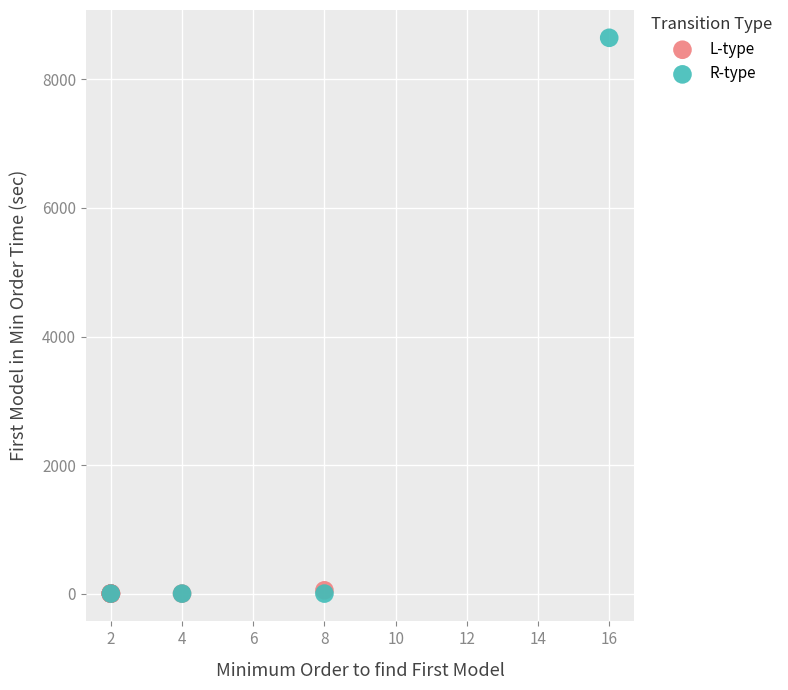

Which series has the widest spread of Y values?

R-type